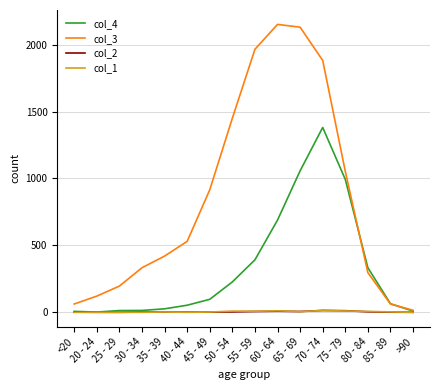

At which label does col_3 reach its peak?

60 - 64